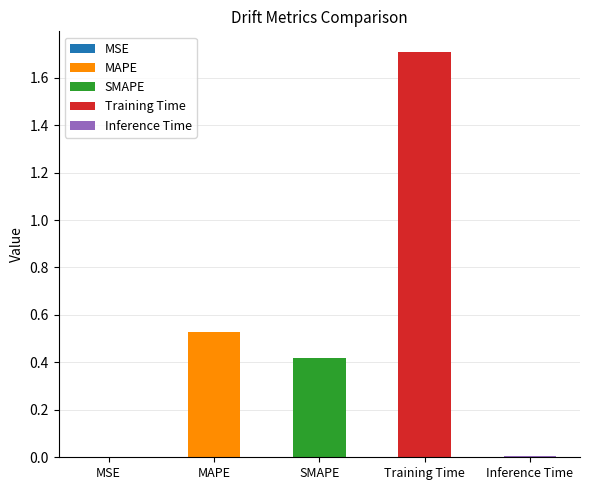

Where is the data nearest to the value 0?

MSE